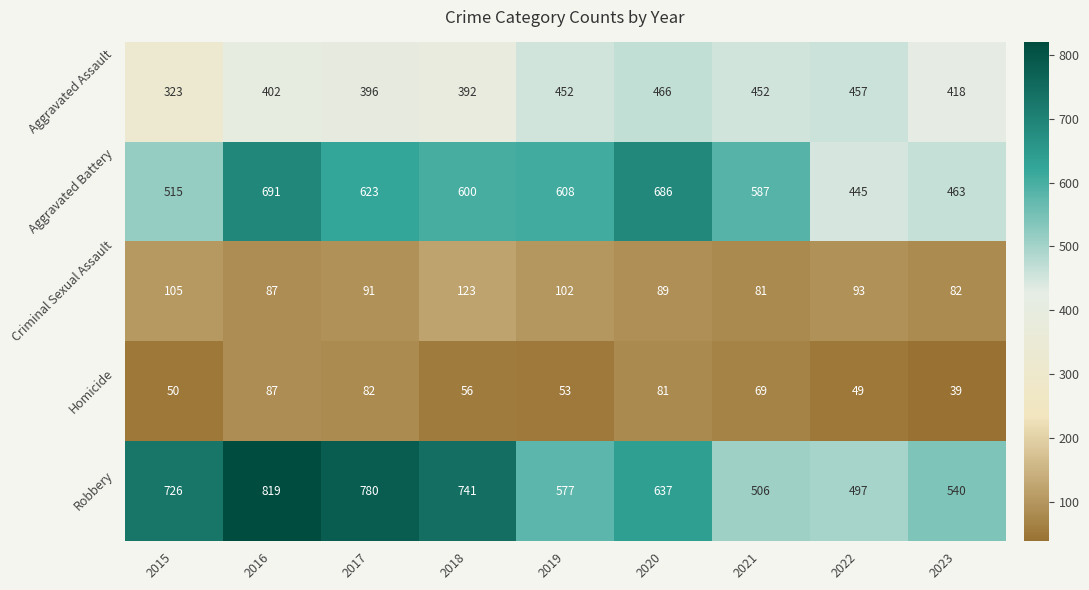

What is the total value across all series at 2017?

1972